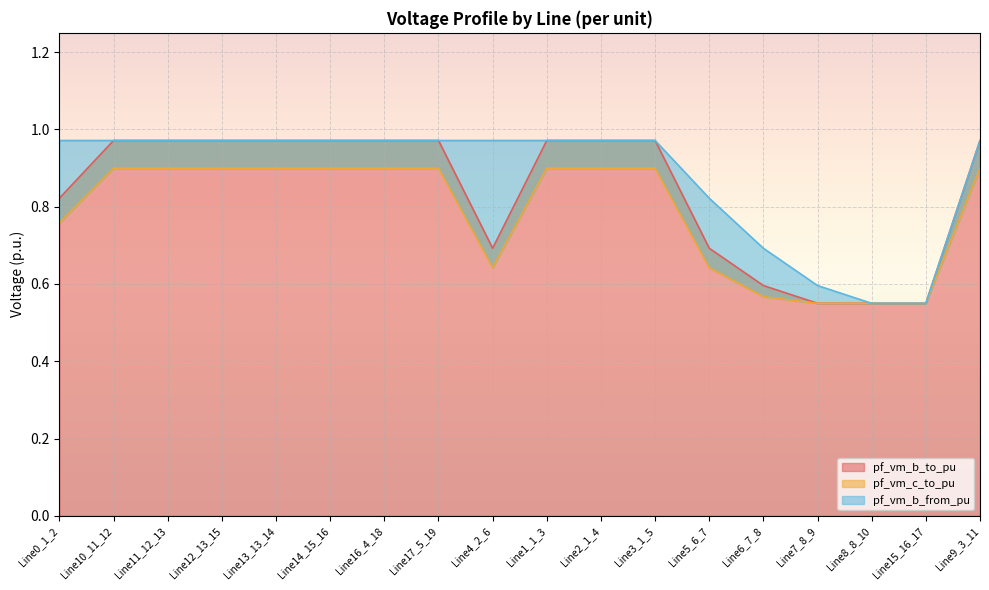

What is the greatest value displayed?

1.0